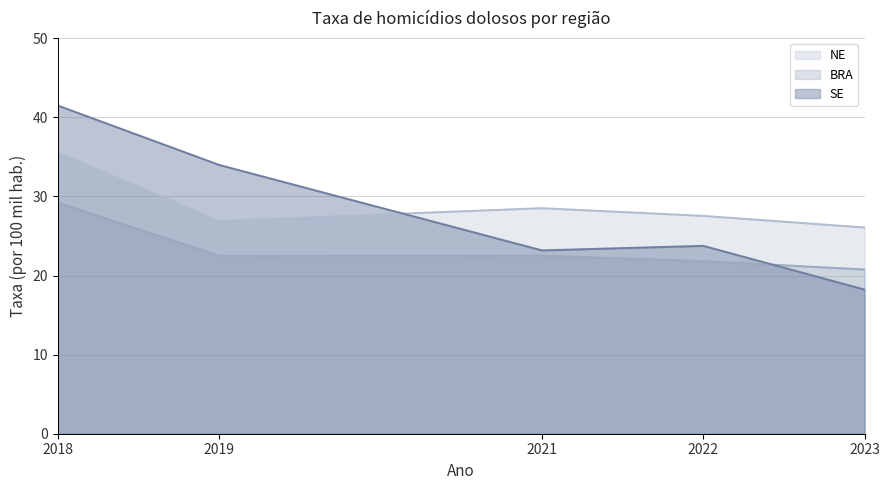

How many series are shown in this chart?

3